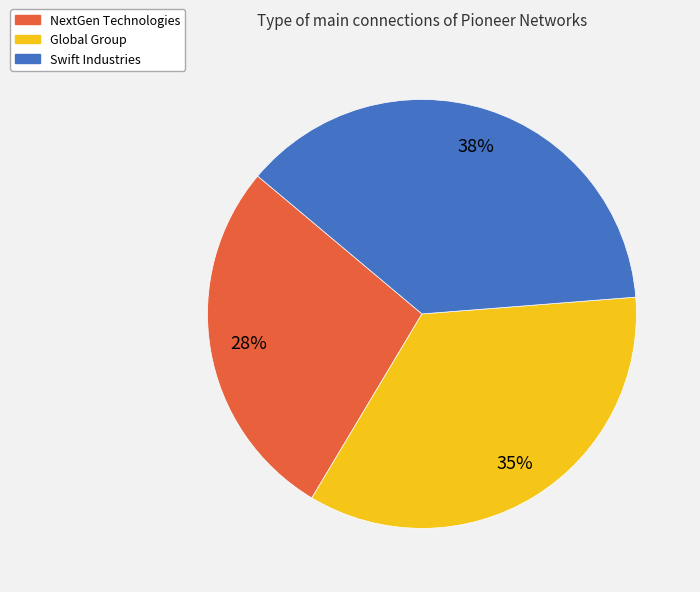

Rank the categories by value from highest to lowest.

Swift Industries, Global Group, NextGen Technologies